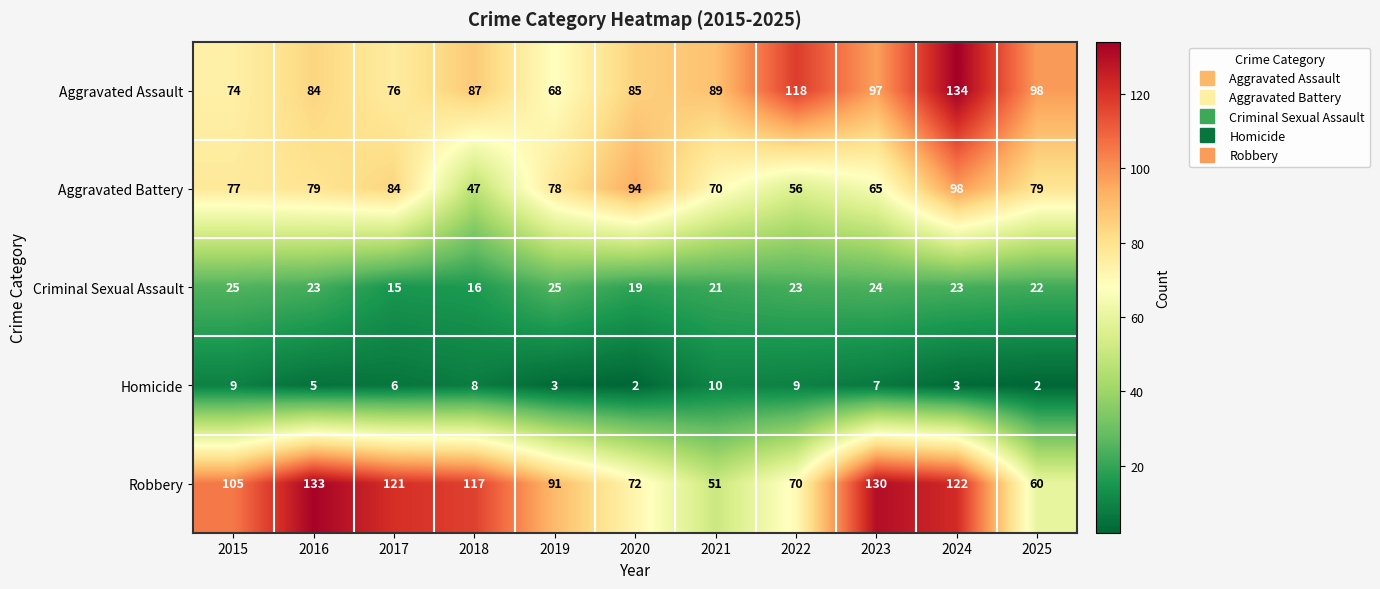

At which category is the sum across all series the highest?

2024